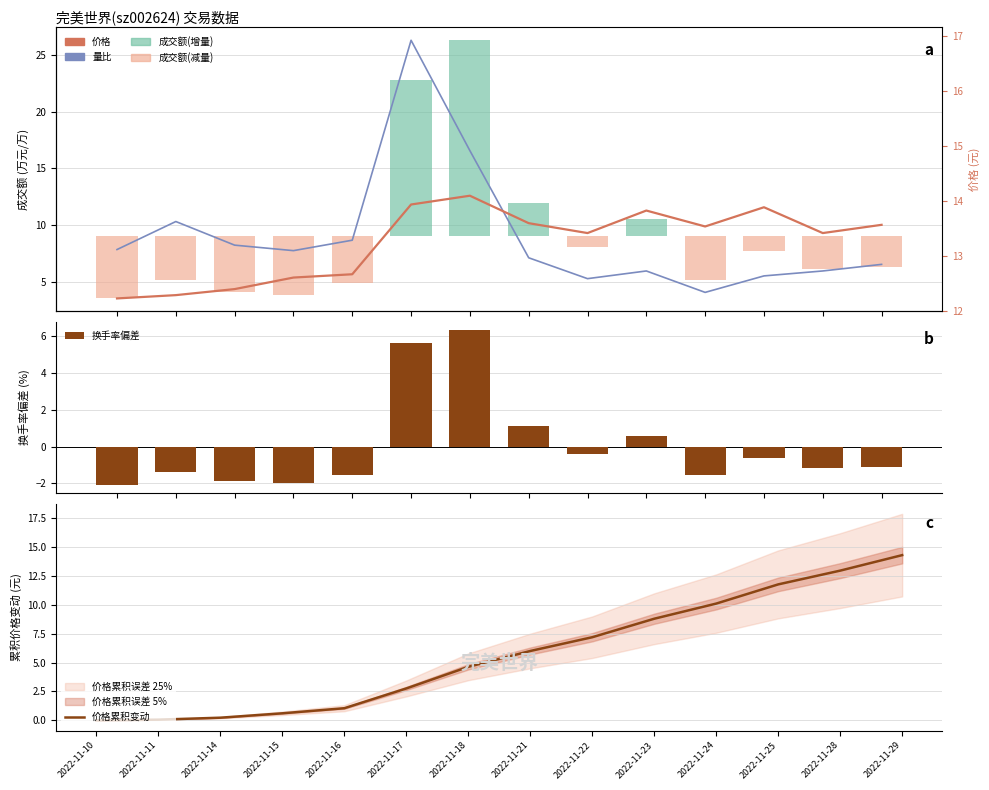

What is the approximate value of 换手率偏差 at 2022-11-29?

-1.1